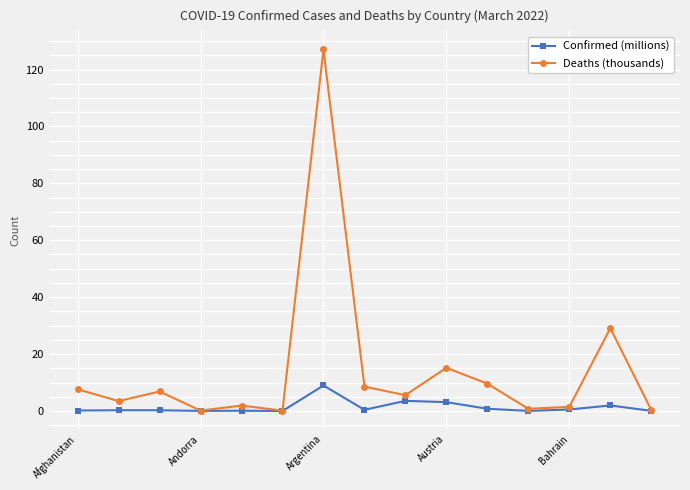

What is the maximum value shown in the chart?

127.1